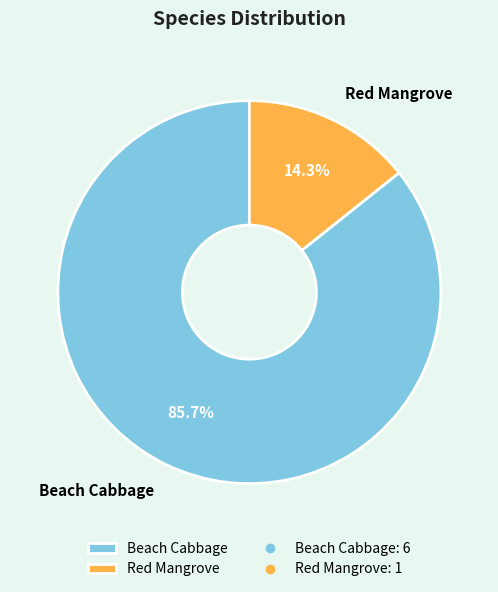

What is the majority slice?

Beach Cabbage